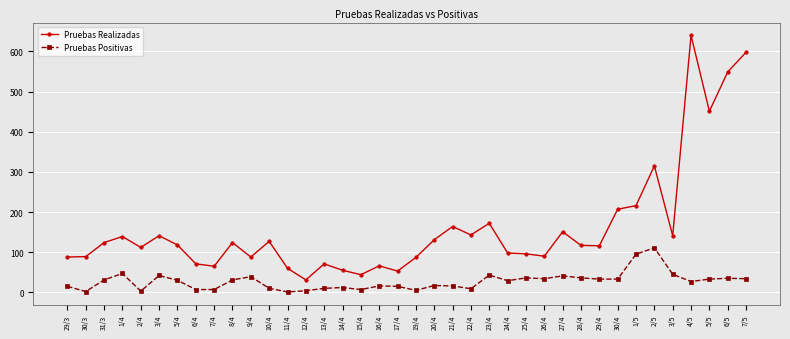

What is the average value of the Pruebas Positivas series?

27